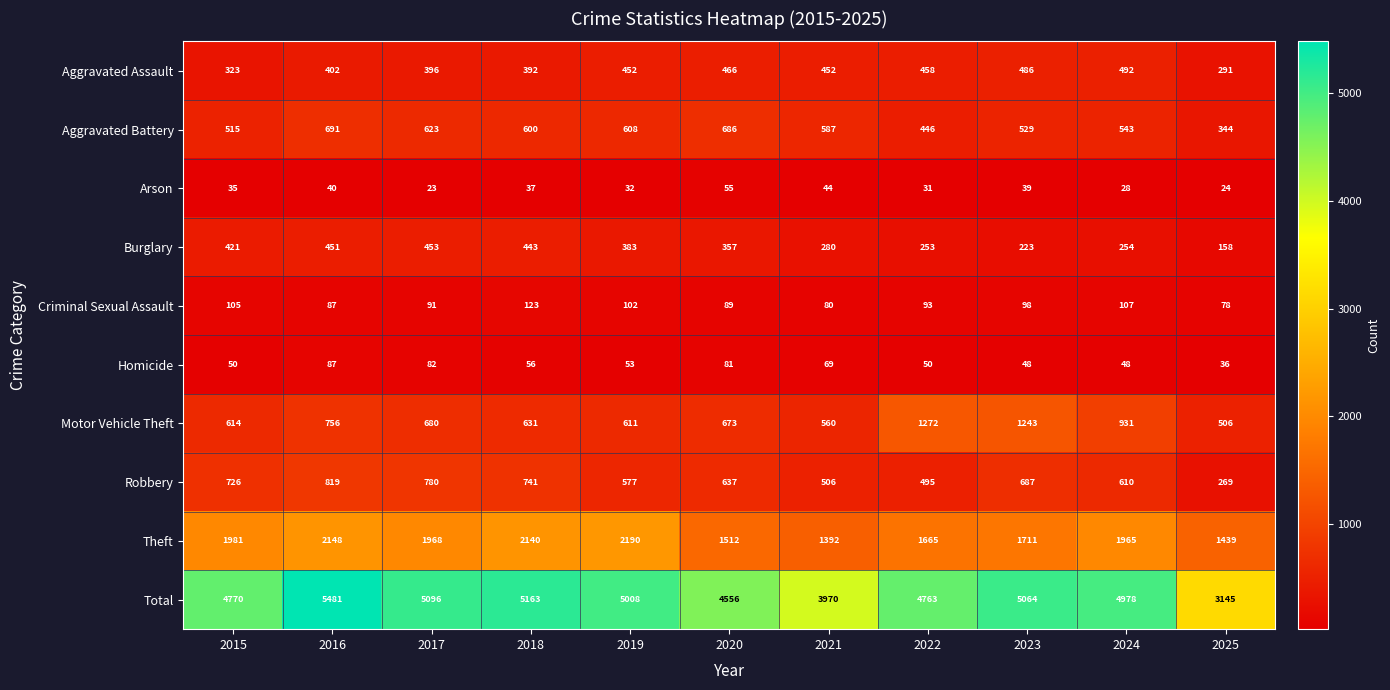

Which series has the largest total across all categories?

Total